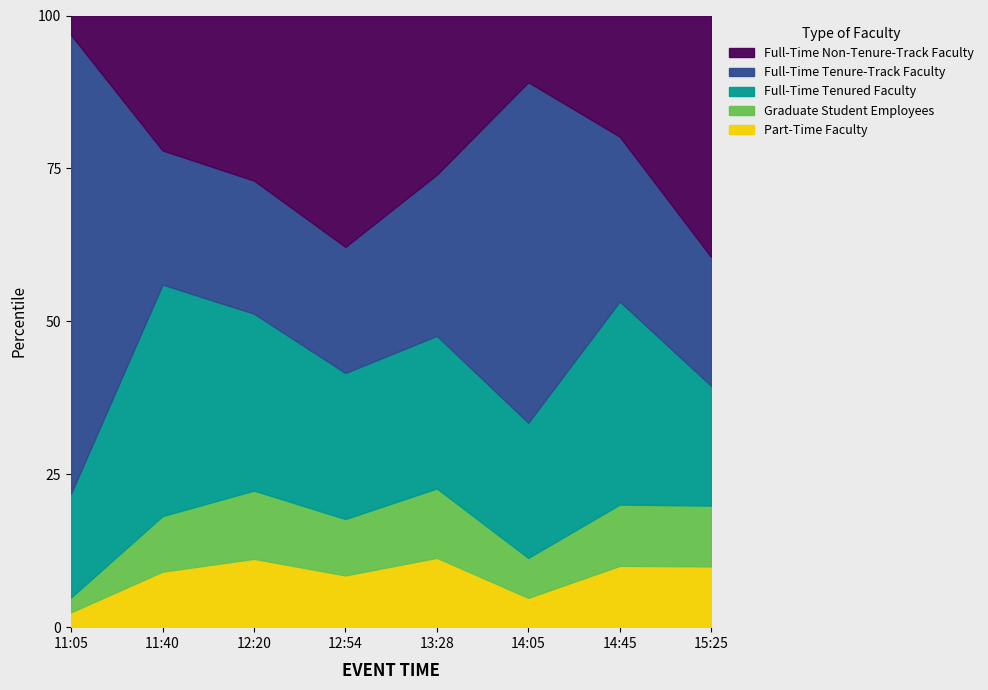

Which category has the lowest value in the Part-Time Faculty series?

11:05